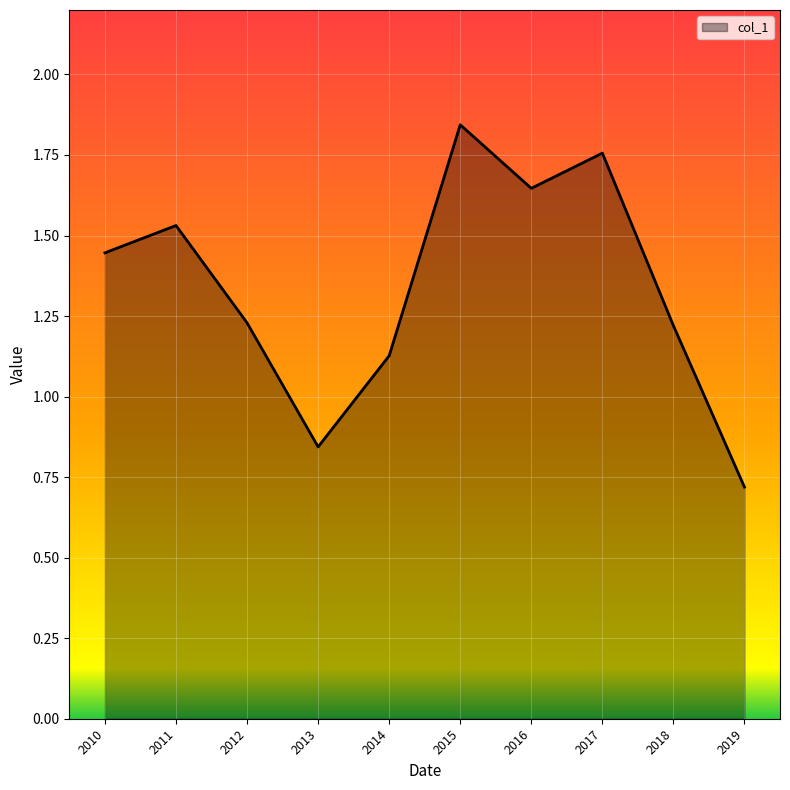

Is it true that the value at 2012 is 1.7?

False